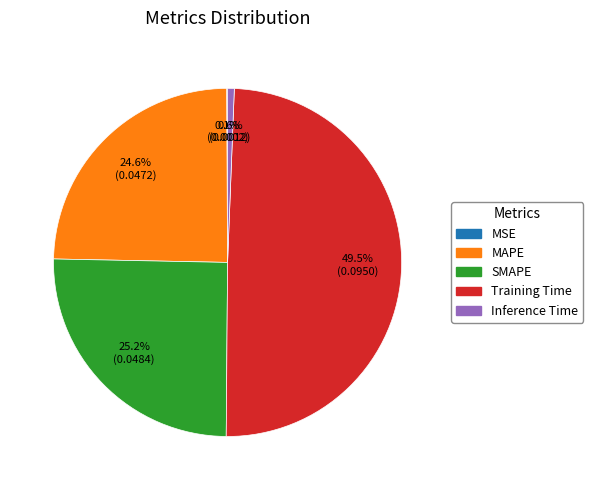

Which has a higher value, SMAPE or Inference Time?

SMAPE